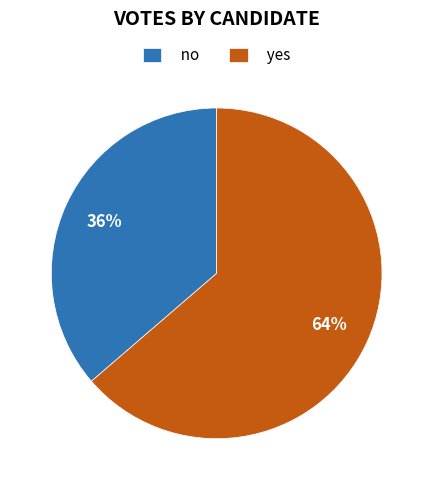

To the nearest percent, what is the combined percentage of yes and no?

100%